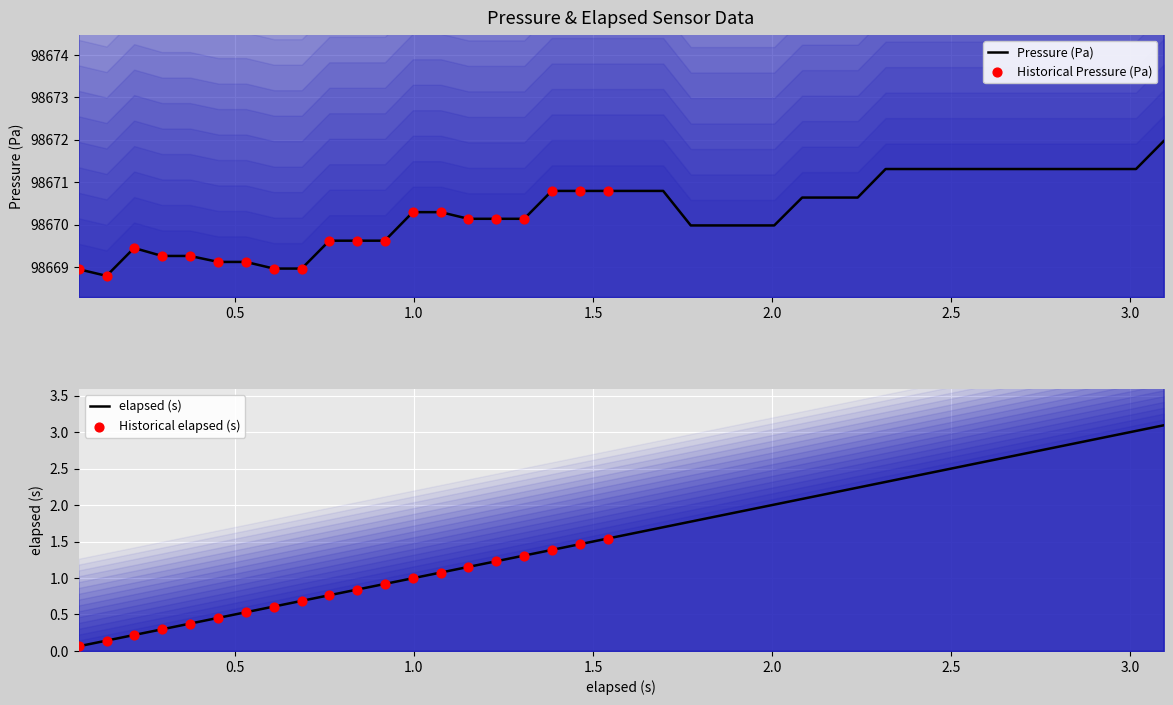

Which series contains the lowest Y value?

elapsed (s)